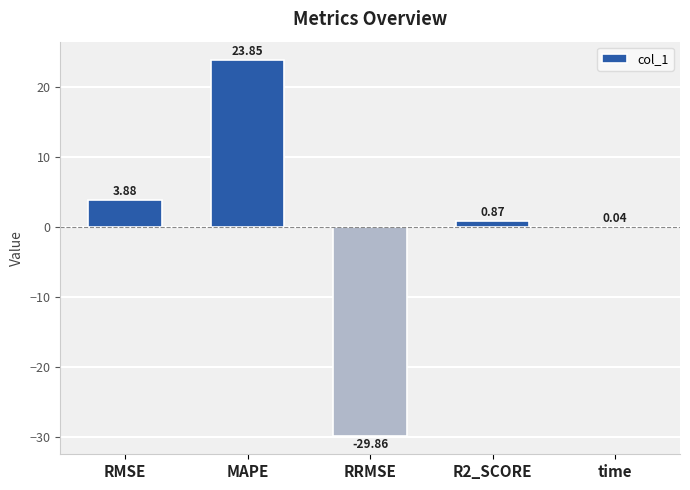

Which category has the highest value across all series?

MAPE